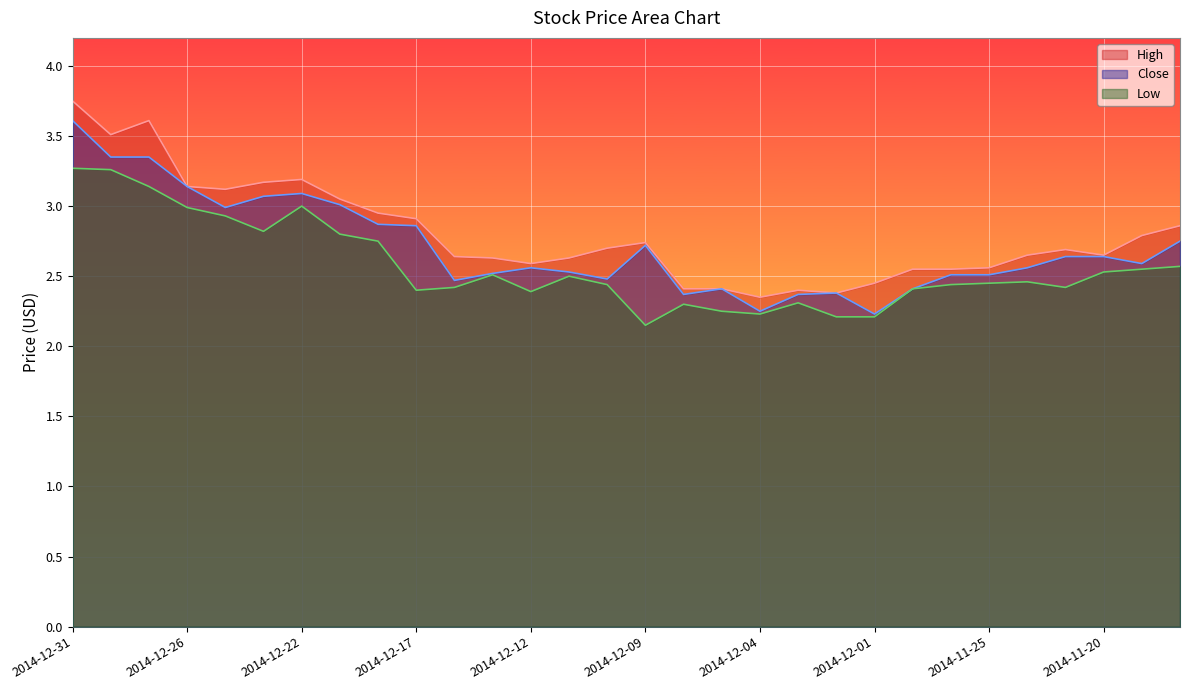

True or false: High and Close intersect in this chart.

False